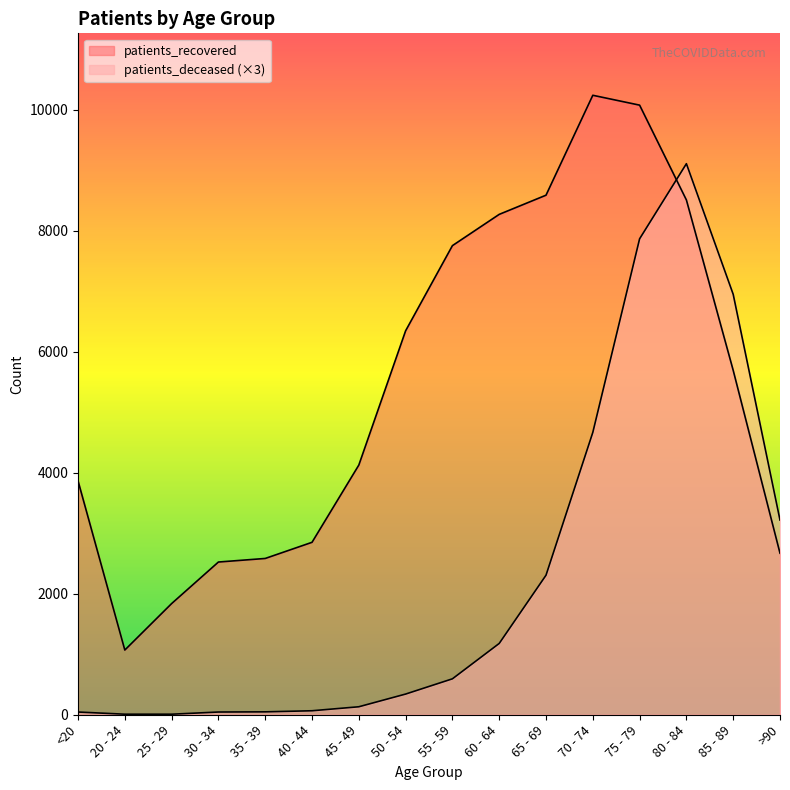

Which has a higher value, >90 or 20 - 24?

>90